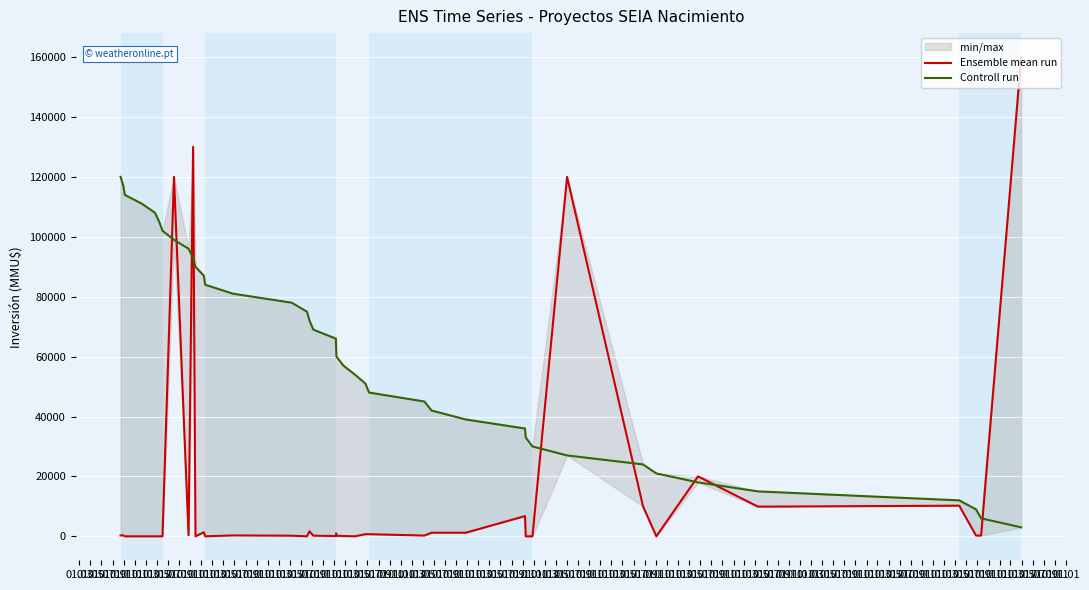

What is the difference between the maximum and minimum values in the Controll run series?

117000